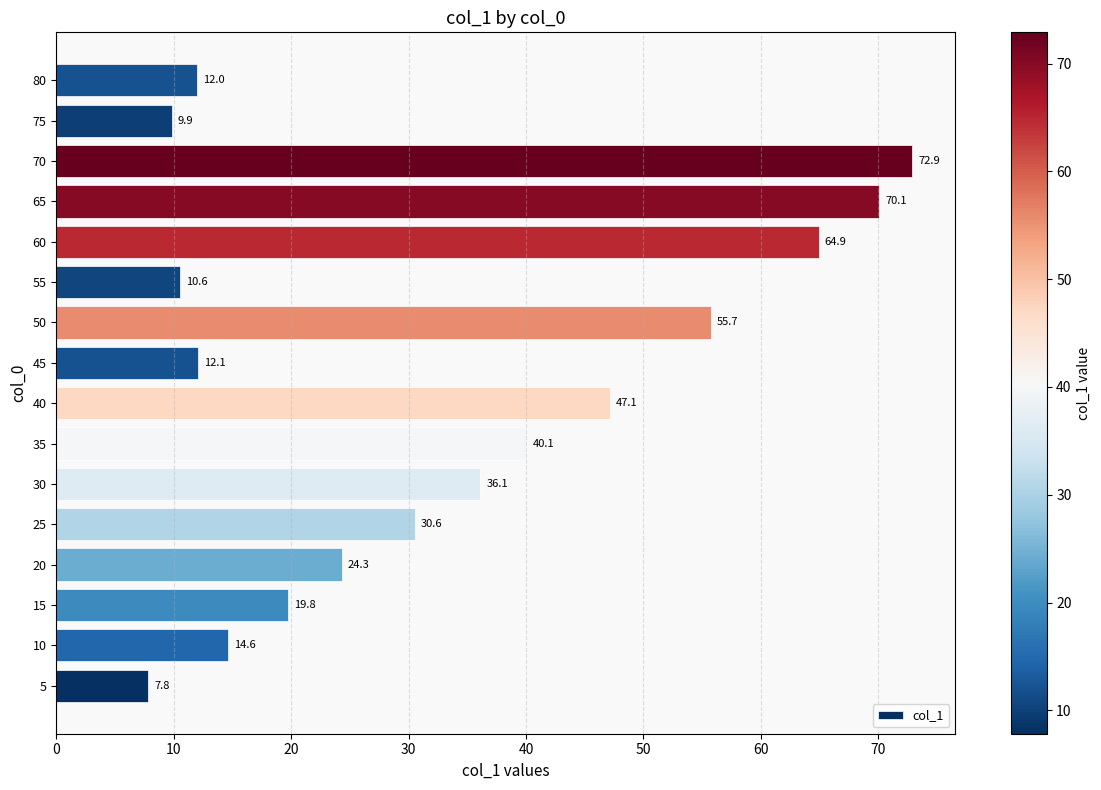

What is the maximum value shown in the chart?

72.9